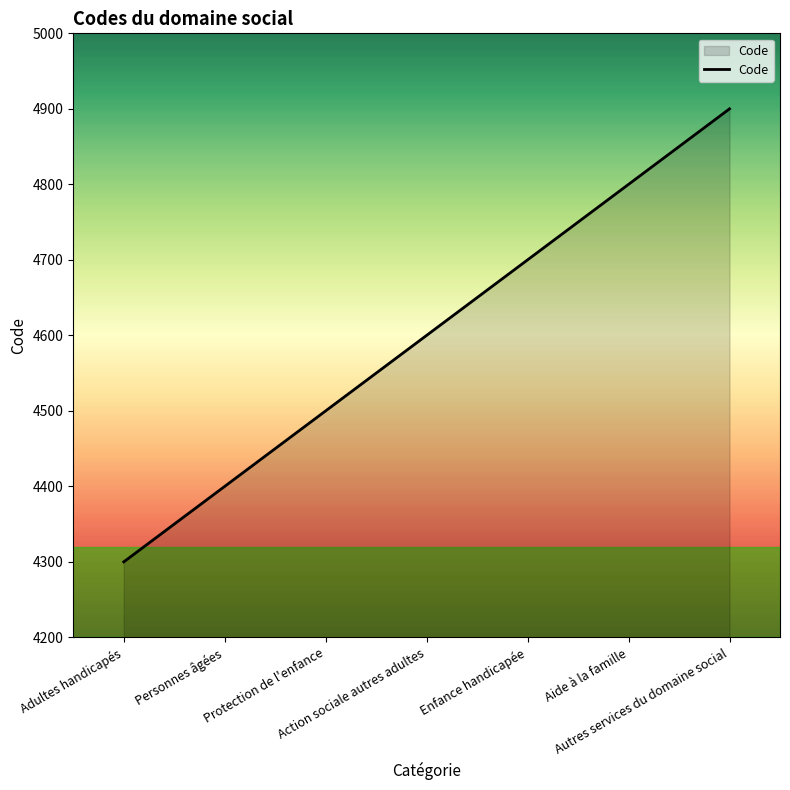

List the labels in order of value, largest first.

Autres services du domaine social, Aide à la famille, Enfance handicapée, Action sociale autres adultes, Protection de l'enfance, Personnes âgées, Adultes handicapés